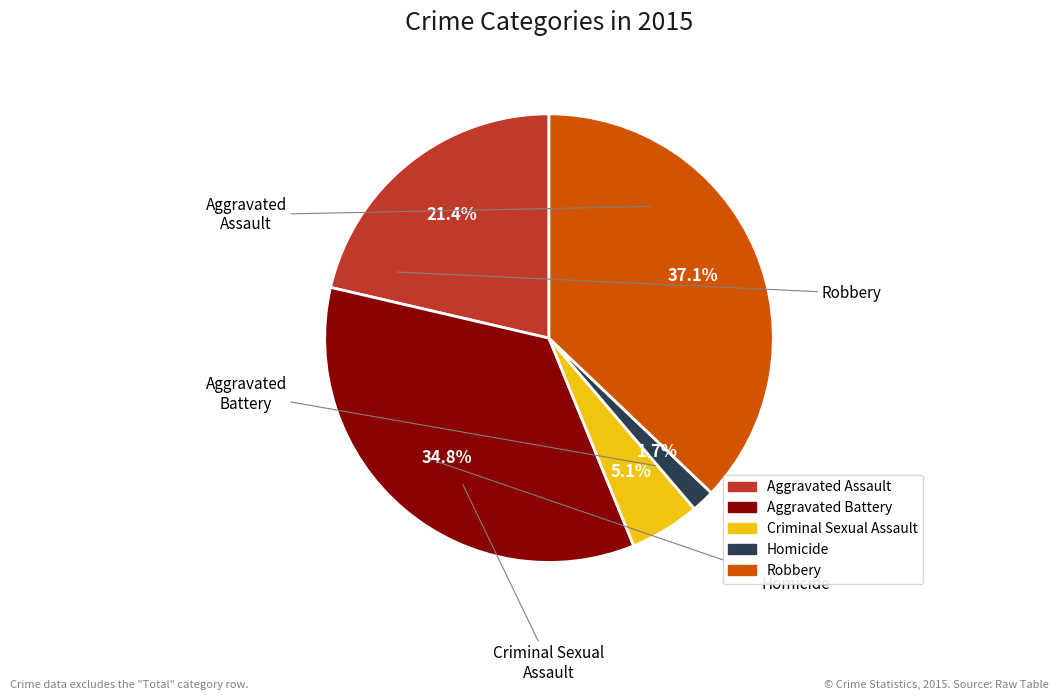

Is it true that Homicide is 1% of the pie?

False